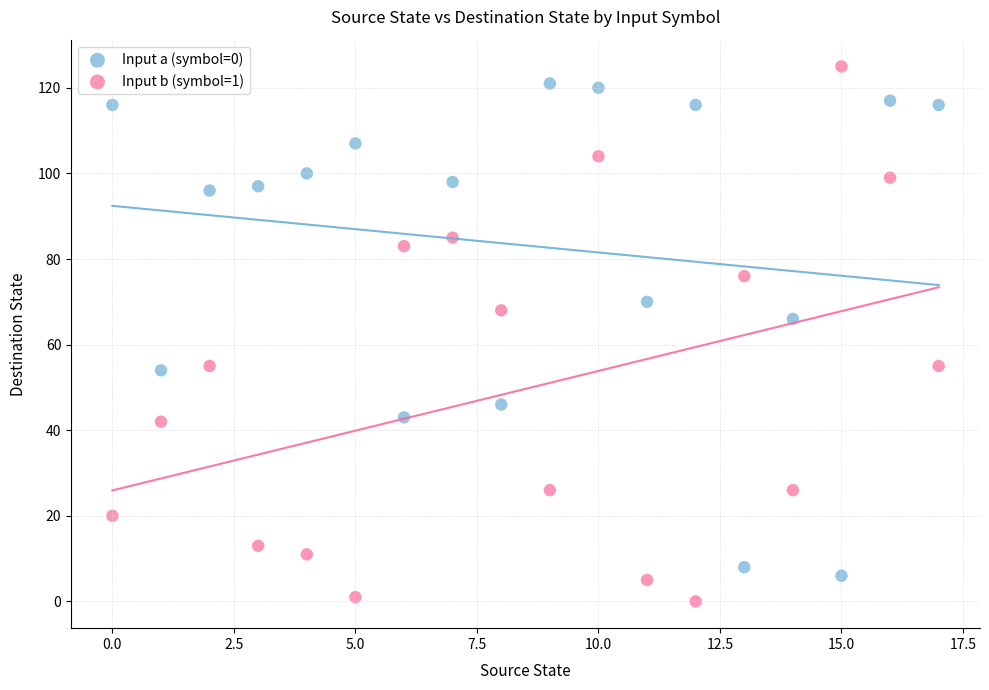

Which series contains the lowest Y value?

Input b (symbol=1)